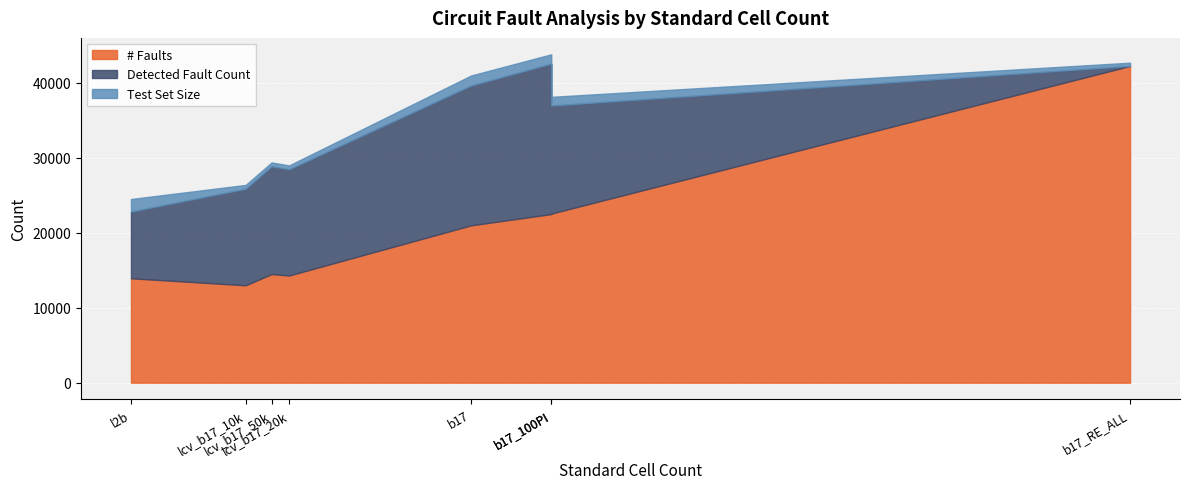

Is it true that Test Set Size equals 432 at b17_RE_ALL?

True